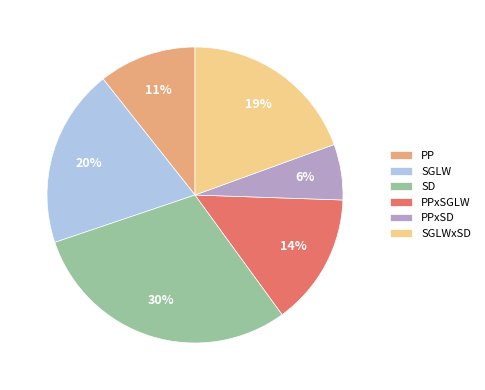

True or false: PP accounts for 11% of the total.

True